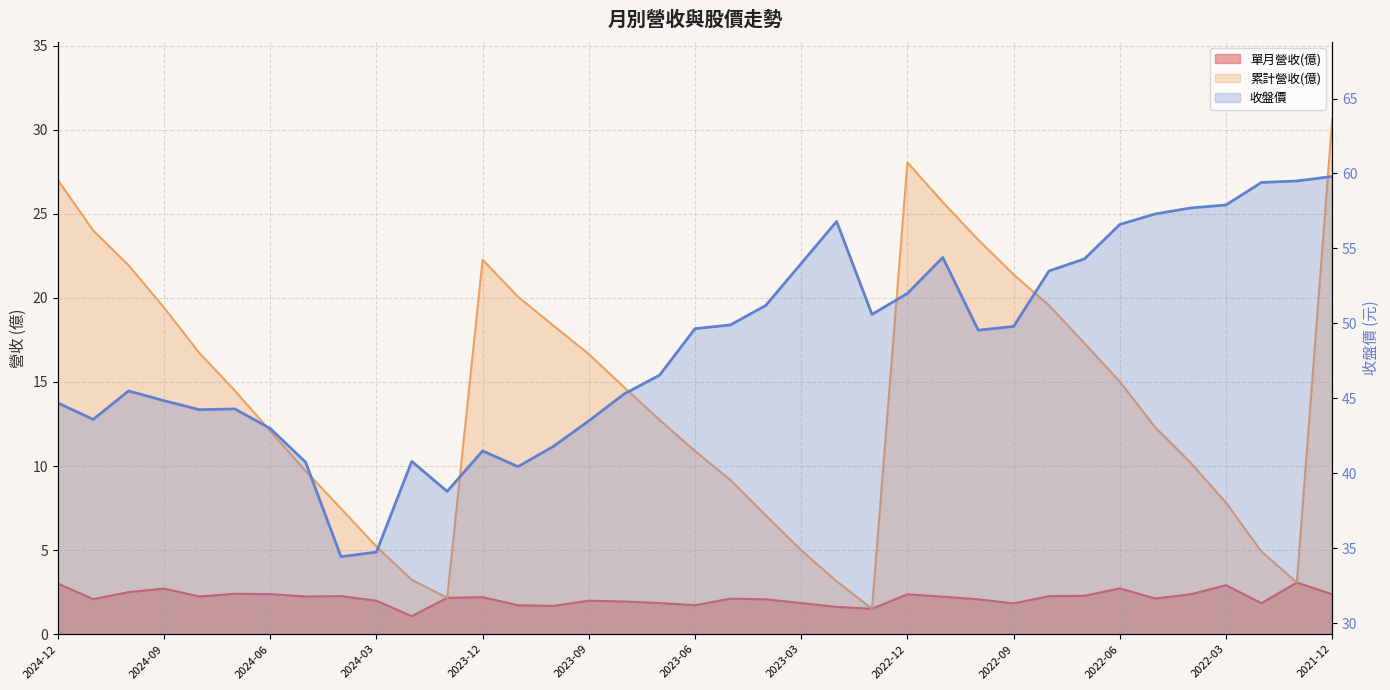

What is the approximate value of 累計營收(億) at 2024-05?

9.7